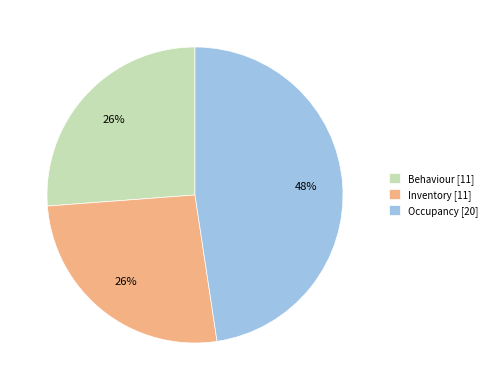

Do Behaviour [11] and Inventory [11] together represent more than half of the pie?

Yes